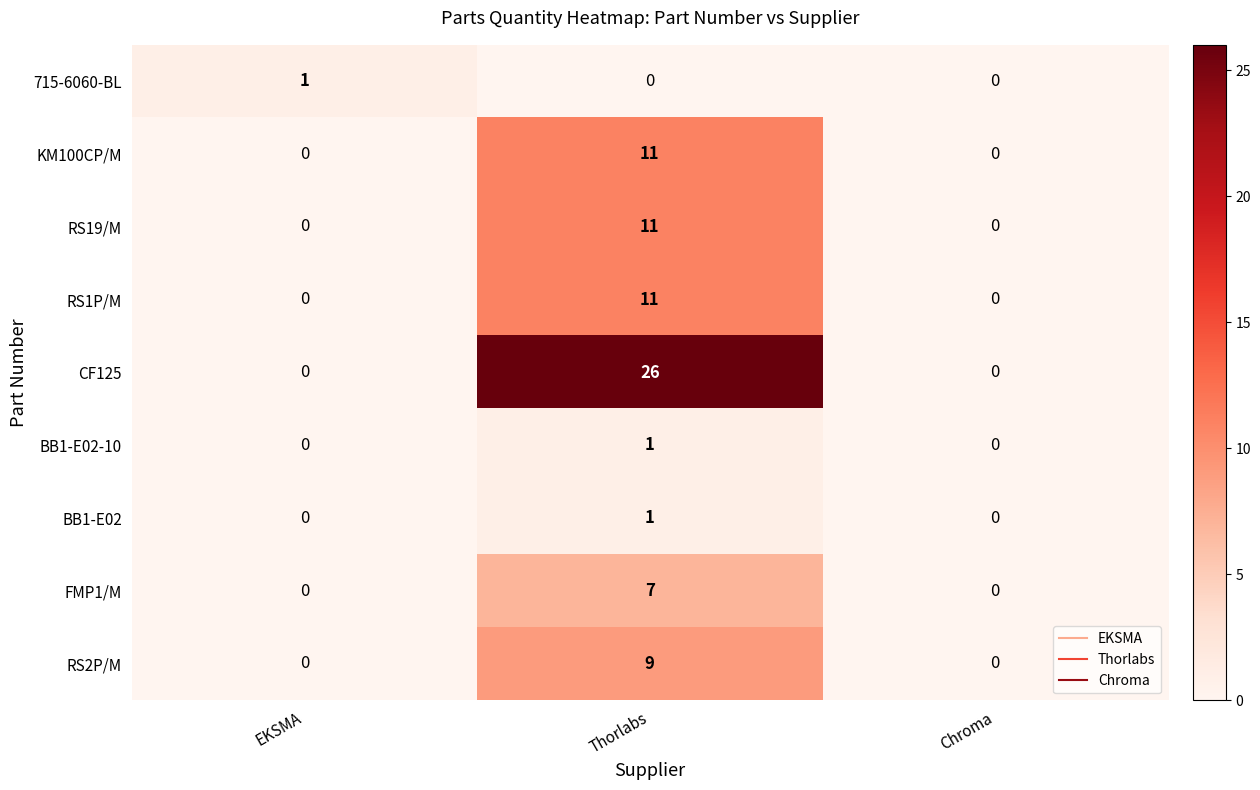

What is the approximate value of RS2P/M at Thorlabs?

9